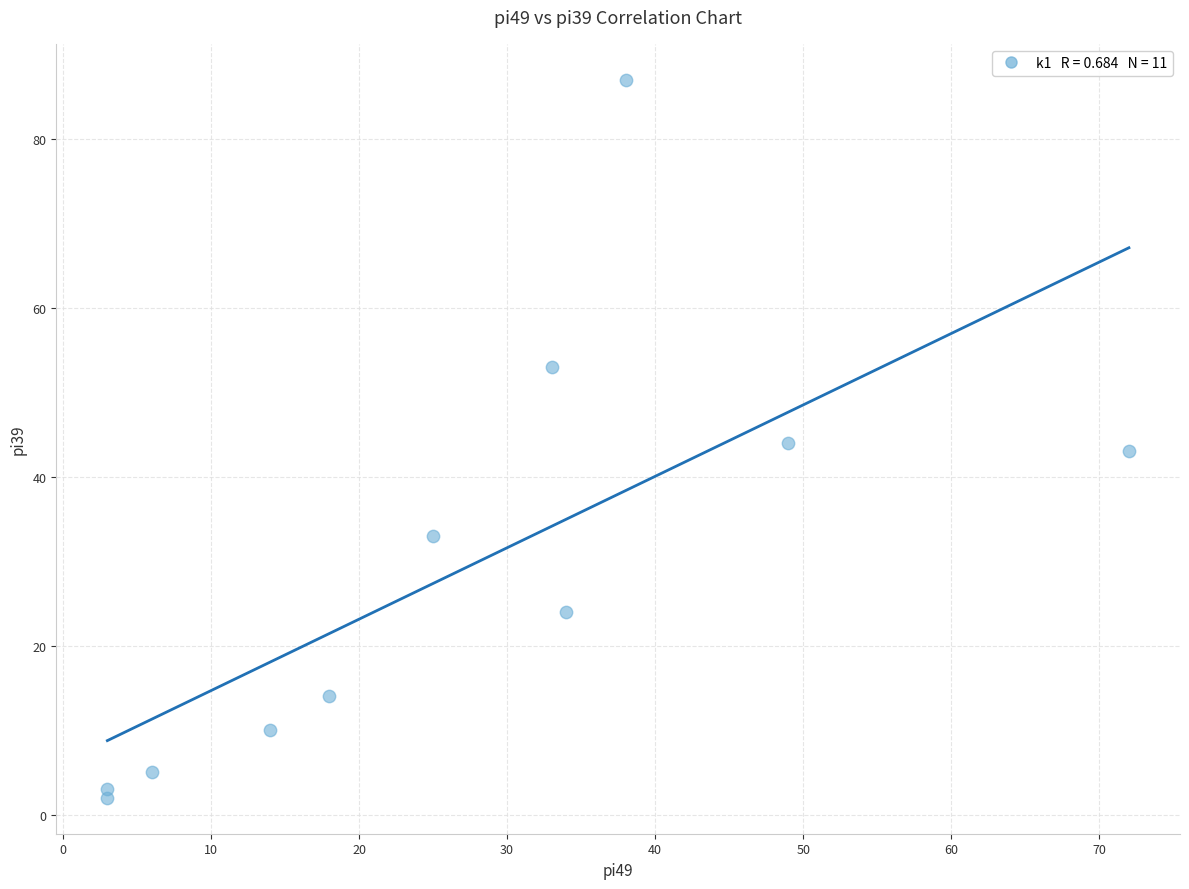

What is the average X value?

27